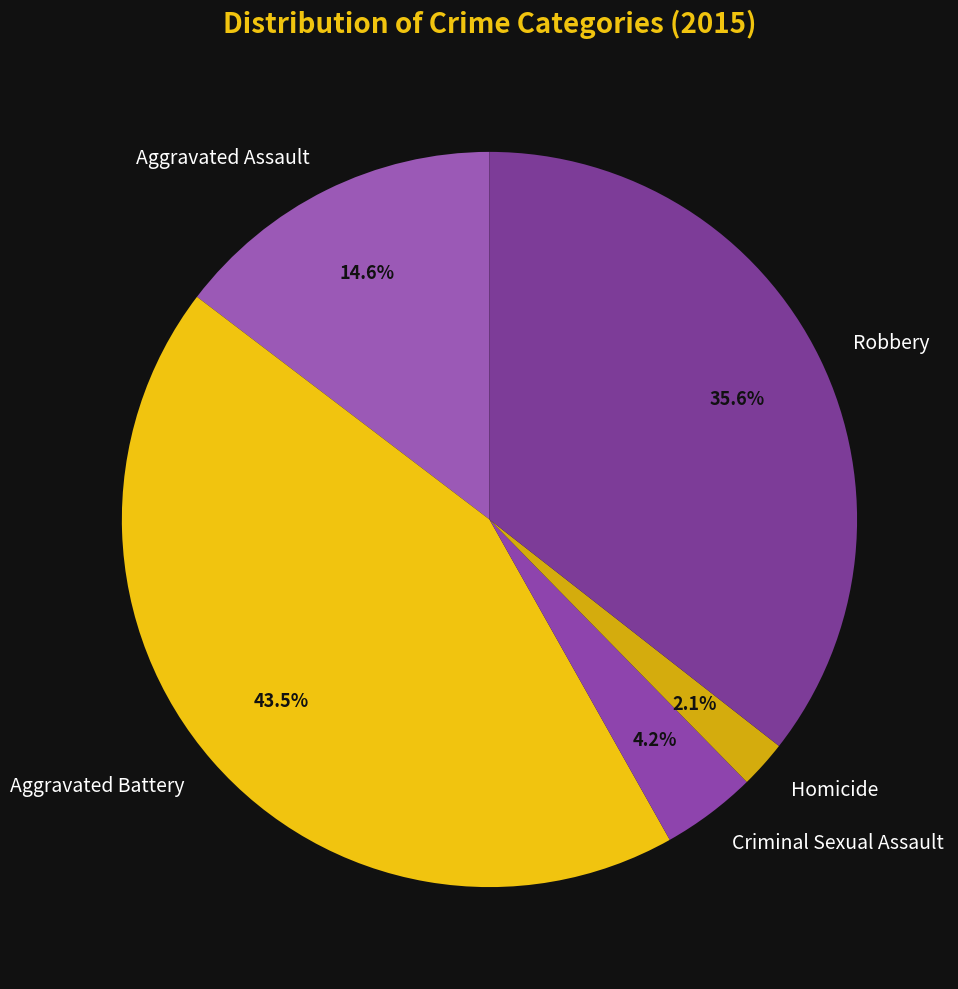

Does Aggravated Battery represent more than half of the total?

No